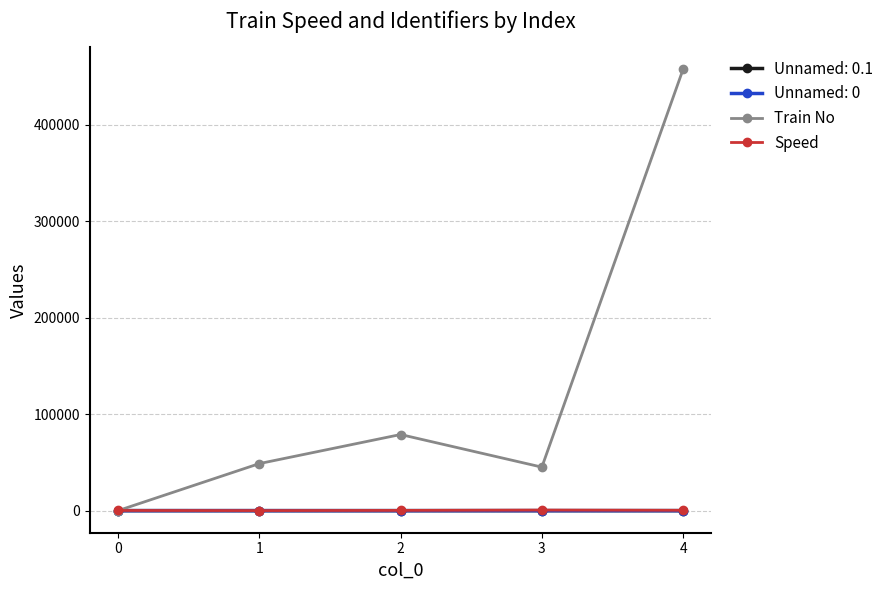

Does the chart have visible grid lines?

Yes